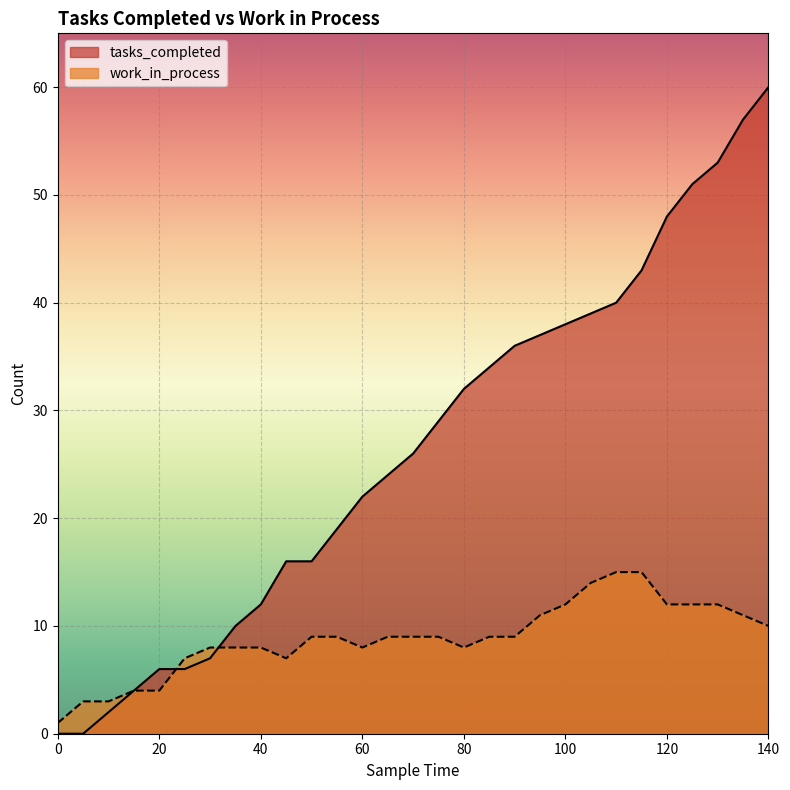

What is the minimum value for work_in_process?

1